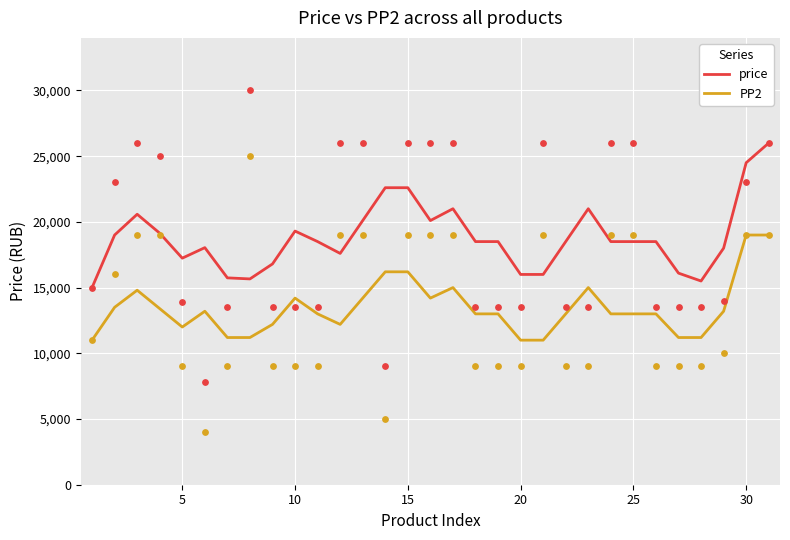

Which series has the widest spread of Y values?

price